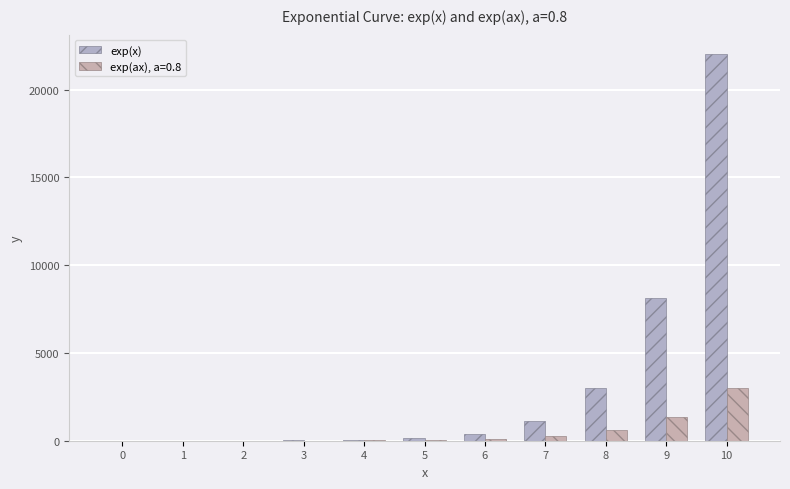

Does the chart contain stacked bars?

No